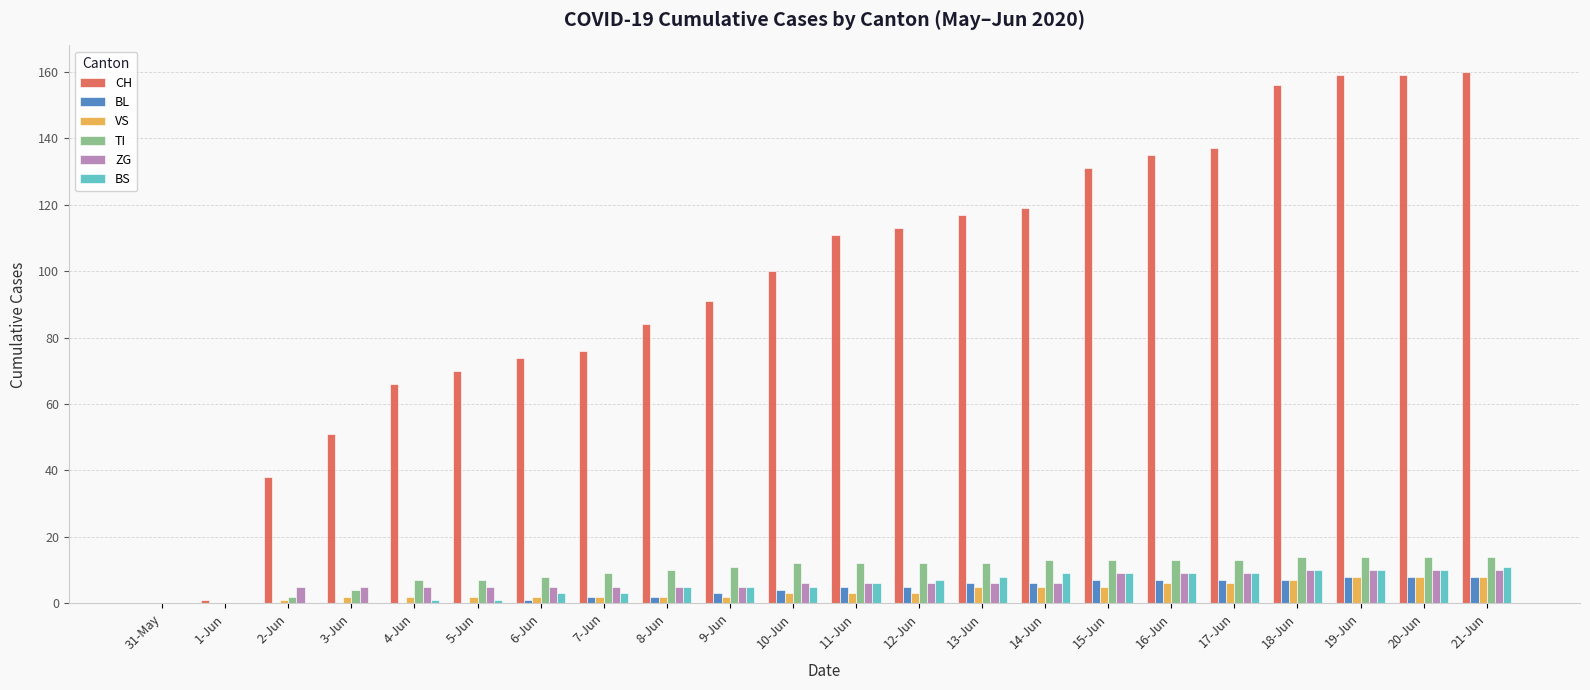

What is the sum of all TI values?

214